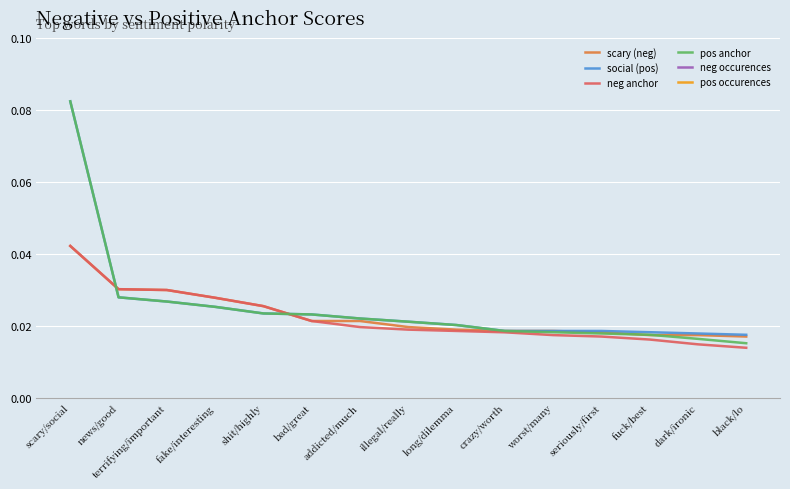

Reading right to left, what are all the values shown in this chart?

scary (neg): 0.0	0.0	0.0	0.0	0.0	0.0	0.0	0.0	0.0	0.0	0.0	0.0	0.0	0.0	0.0
social (pos): 0.0	0.0	0.0	0.0	0.0	0.0	0.0	0.0	0.0	0.0	0.0	0.0	0.0	0.0	0.1
neg anchor: 0.0	0.0	0.0	0.0	0.0	0.0	0.0	0.0	0.0	0.0	0.0	0.0	0.0	0.0	0.0
pos anchor: 0.0	0.0	0.0	0.0	0.0	0.0	0.0	0.0	0.0	0.0	0.0	0.0	0.0	0.0	0.1
neg occurences: 21.0	22.0	22.0	24.0	24.0	25.0	26.0	28.0	33.0	33.0	47.0	56.0	65.0	66.0	129.0
pos occurences: 24.0	25.0	26.0	27.0	27.0	27.0	32.0	35.0	38.0	42.0	43.0	50.0	56.0	61.0	531.0